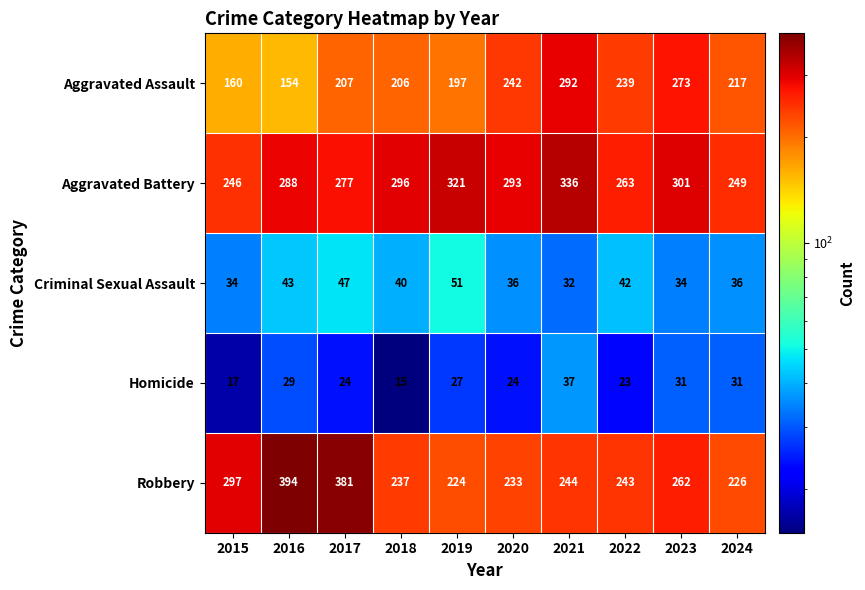

What is the total value across all series at 2015?

754